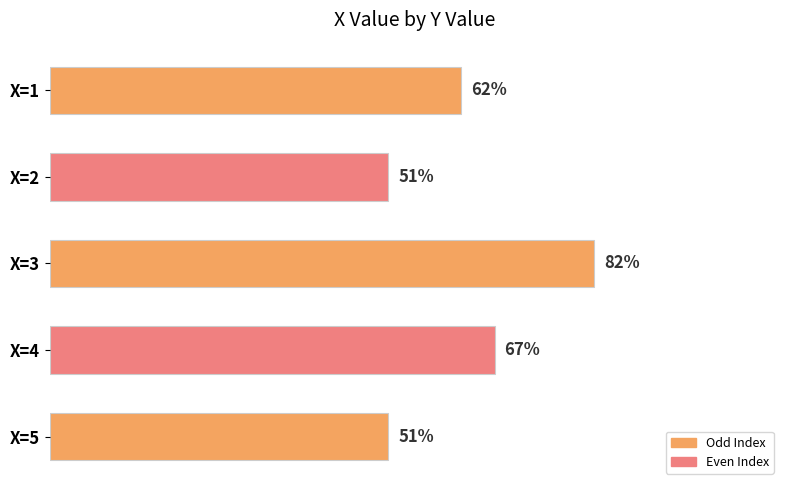

At which category does the chart reach its peak across all series?

X=3